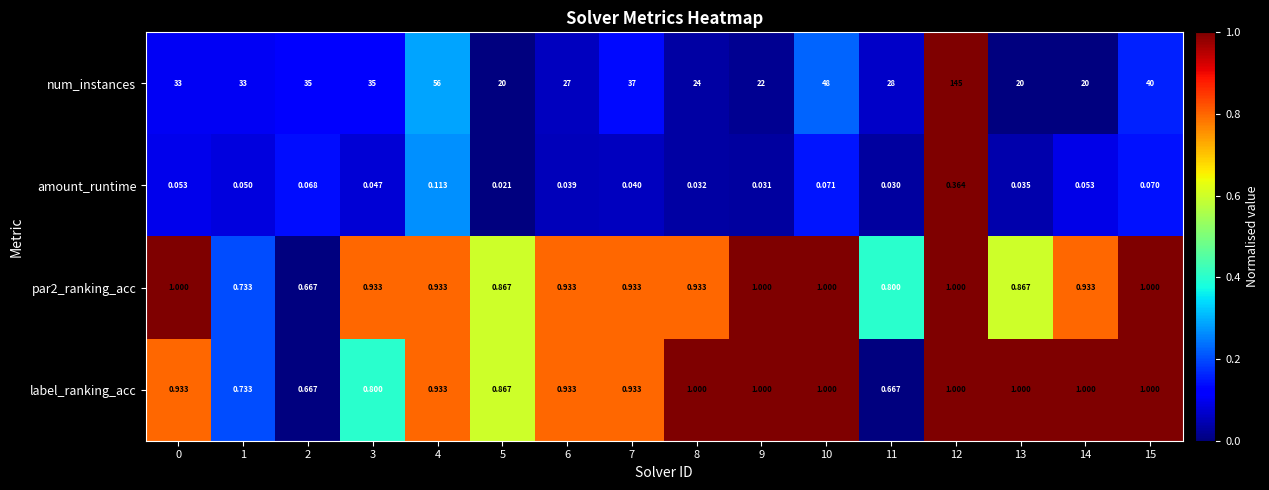

Which series changed the most between 11 and 12?

num_instances